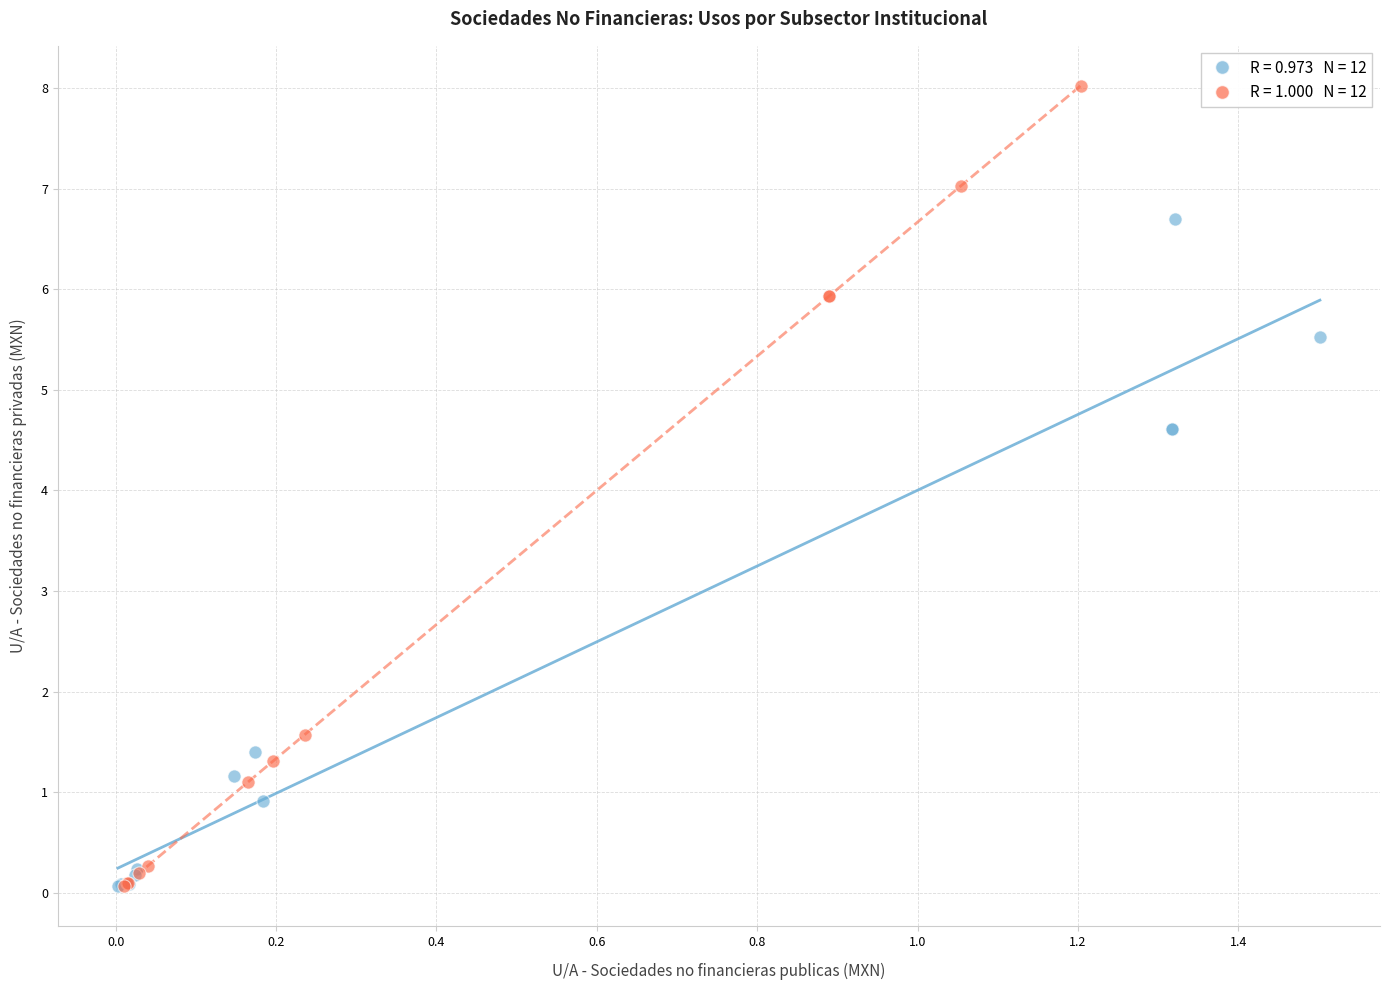

Which series reaches the maximum Y coordinate?

S.11002/S.11003 - Sociedades no financieras privadas